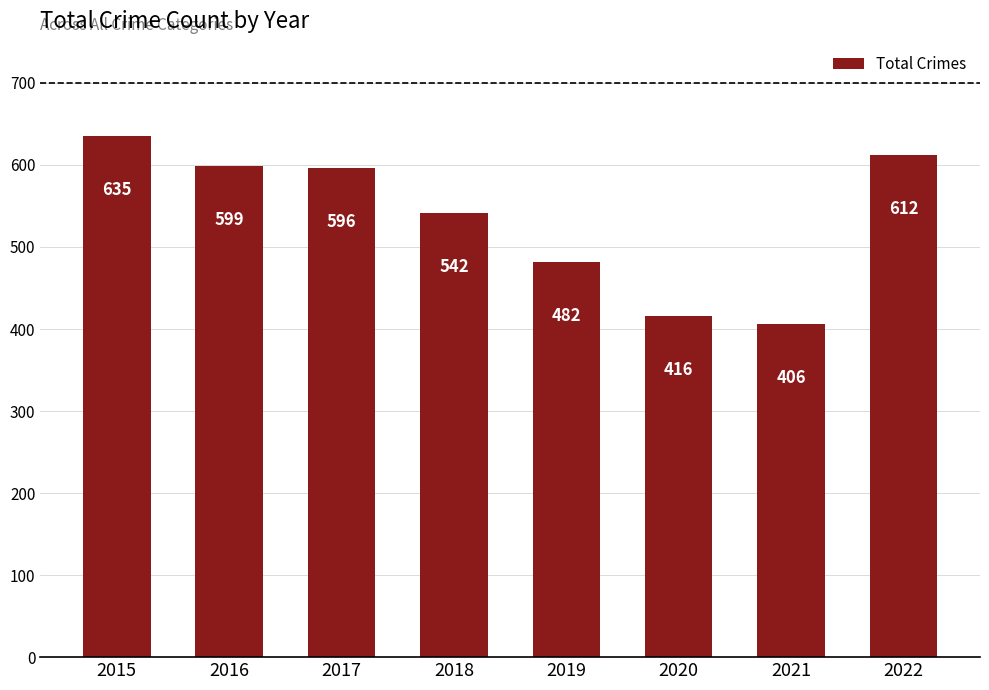

What is the maximum value shown in the chart?

635